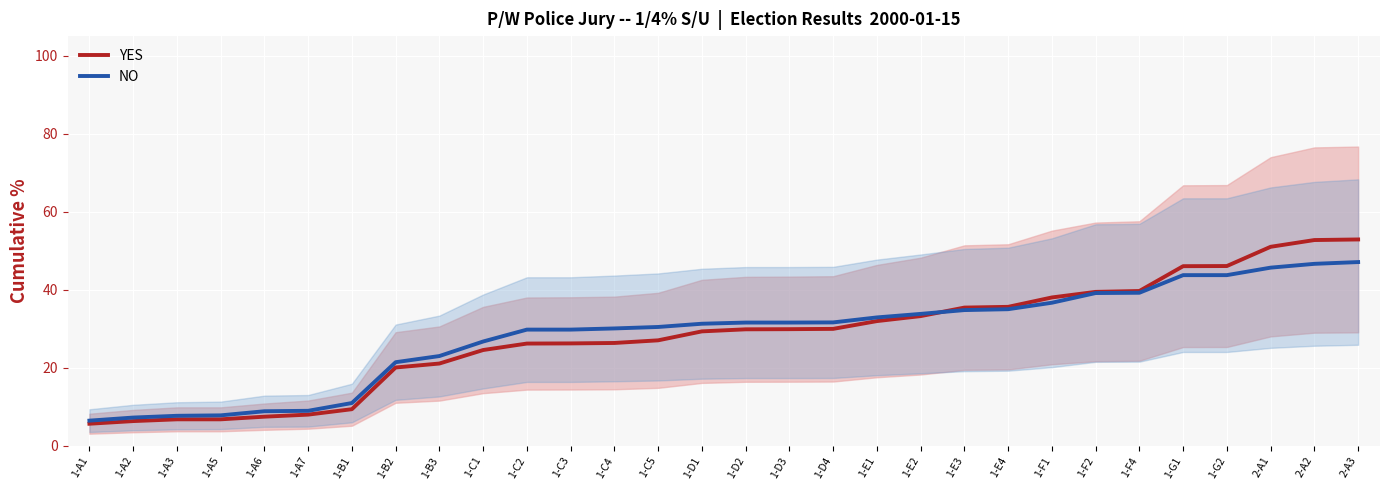

Which category has the lowest value in the YES series?

1-A1